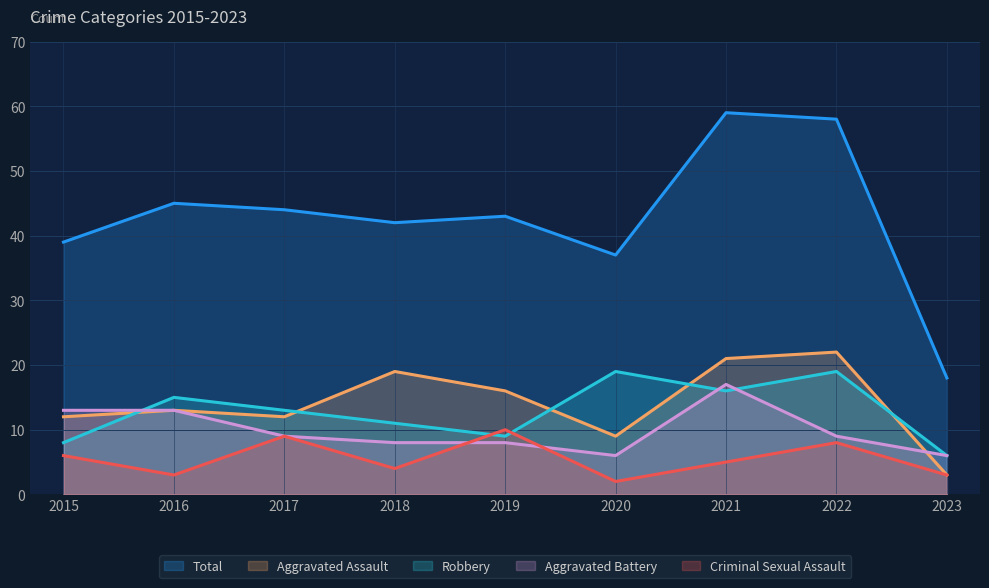

What is the total value across all series at 2021?

118